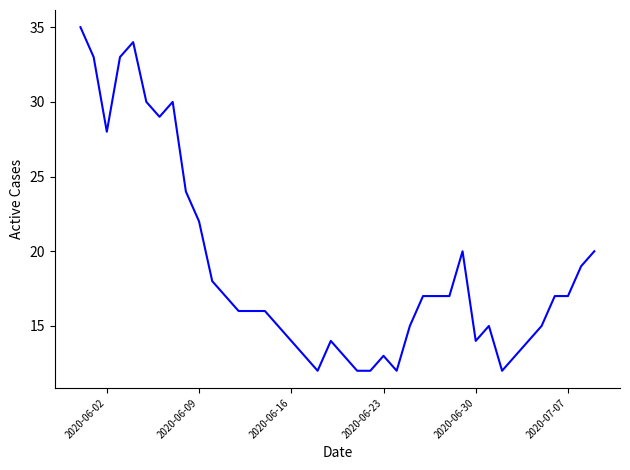

What is the difference between the maximum and minimum values?

23